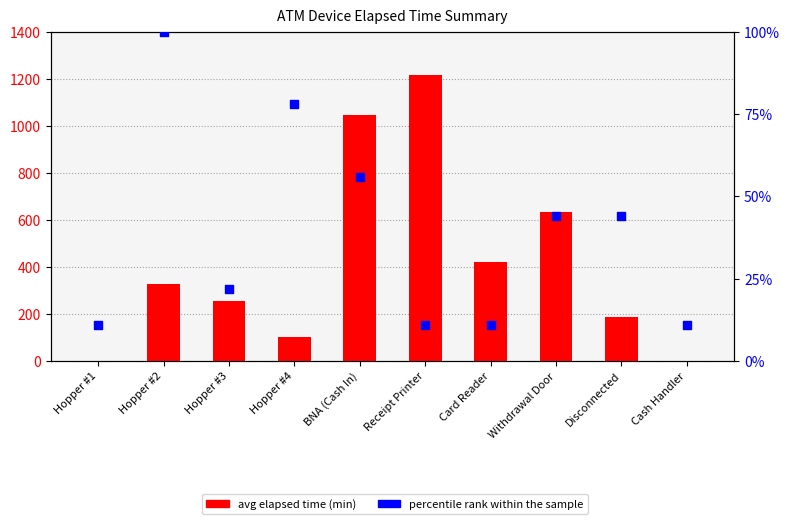

Which series reaches the maximum Y coordinate?

avg elapsed time (min)